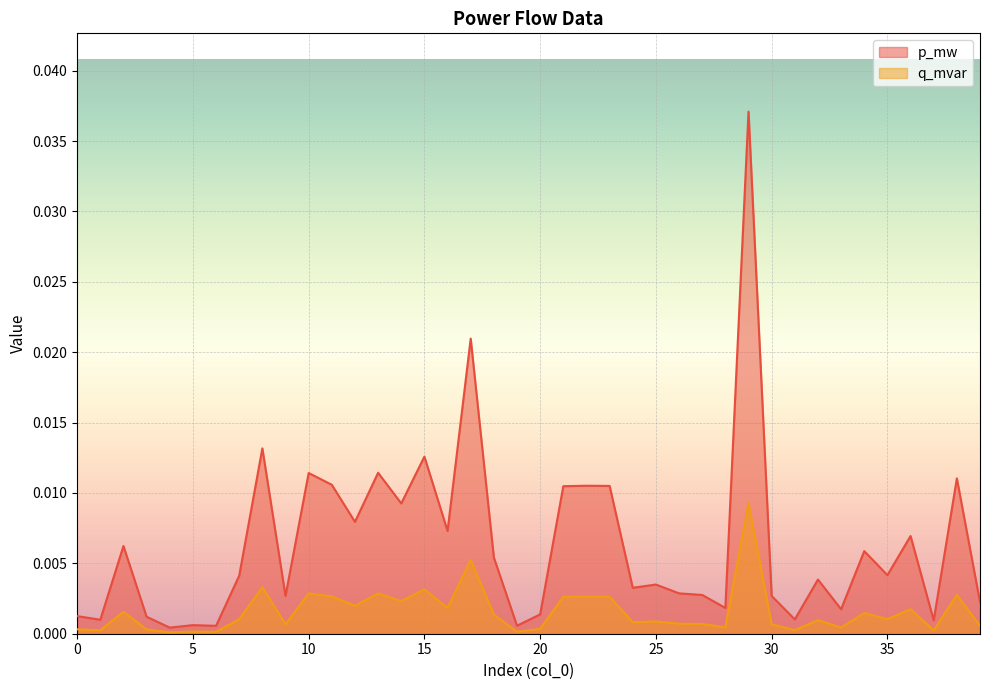

True or false: q_mvar has more than 1 interior local peaks.

True